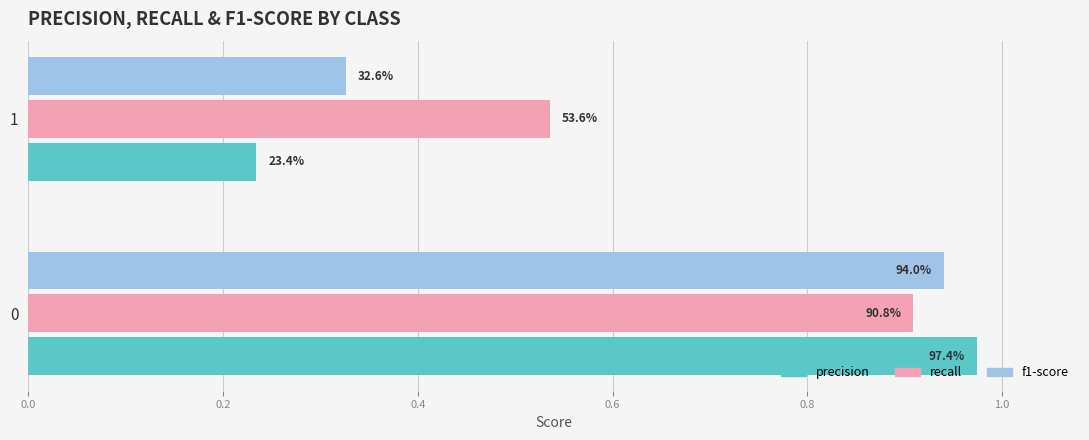

What are all the series names shown in the legend?

precision, recall, f1-score